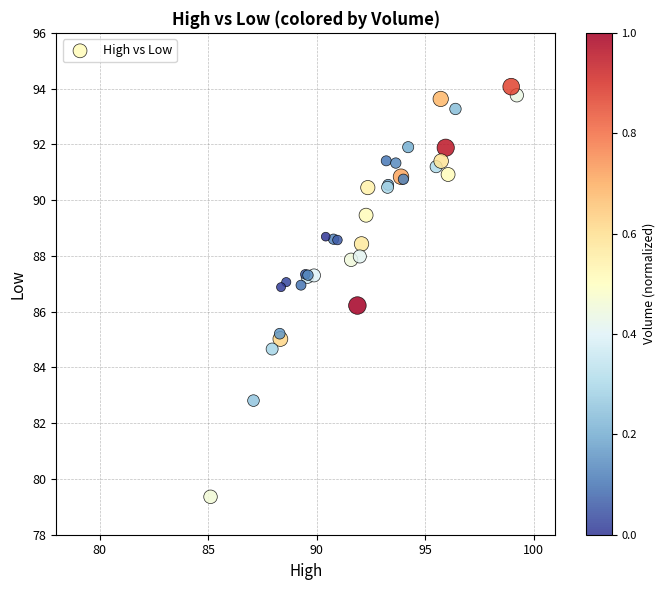

What Y value in the scatter plot is closest to 86?

86.2